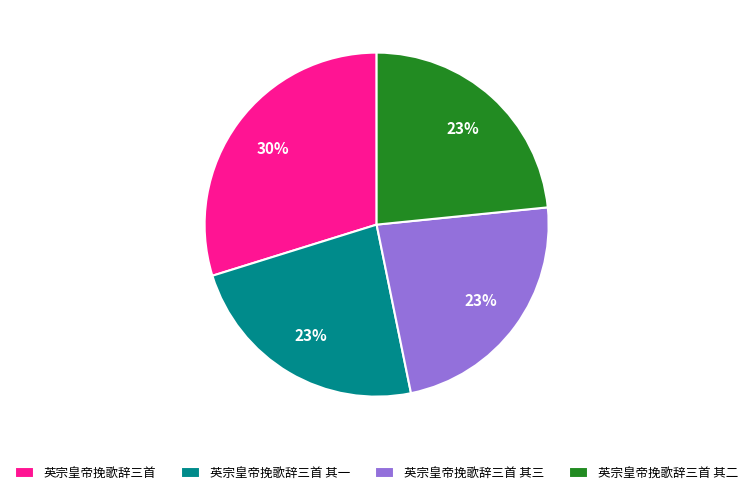

What percentage is the 英宗皇帝挽歌辞三首 其三 slice, to the nearest percent?

23%